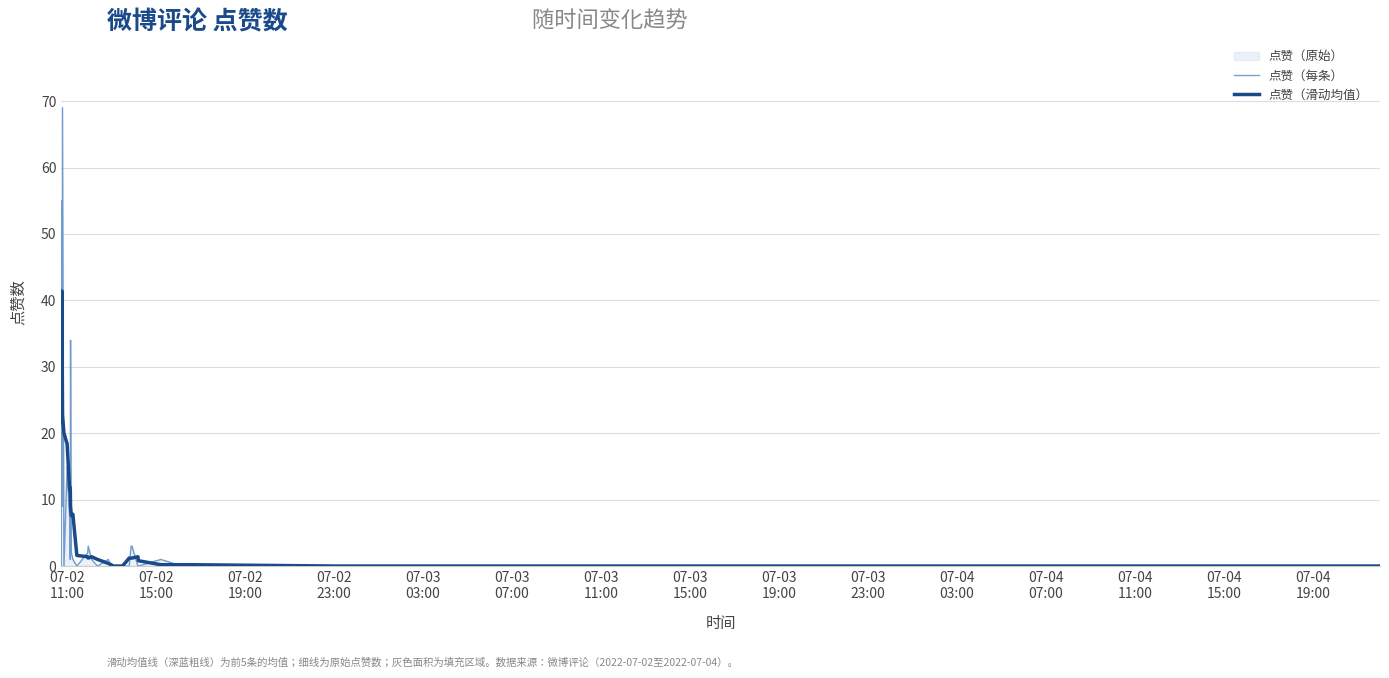

True or false: 点赞（滑动均值） and 点赞（每条） cross at least once.

True